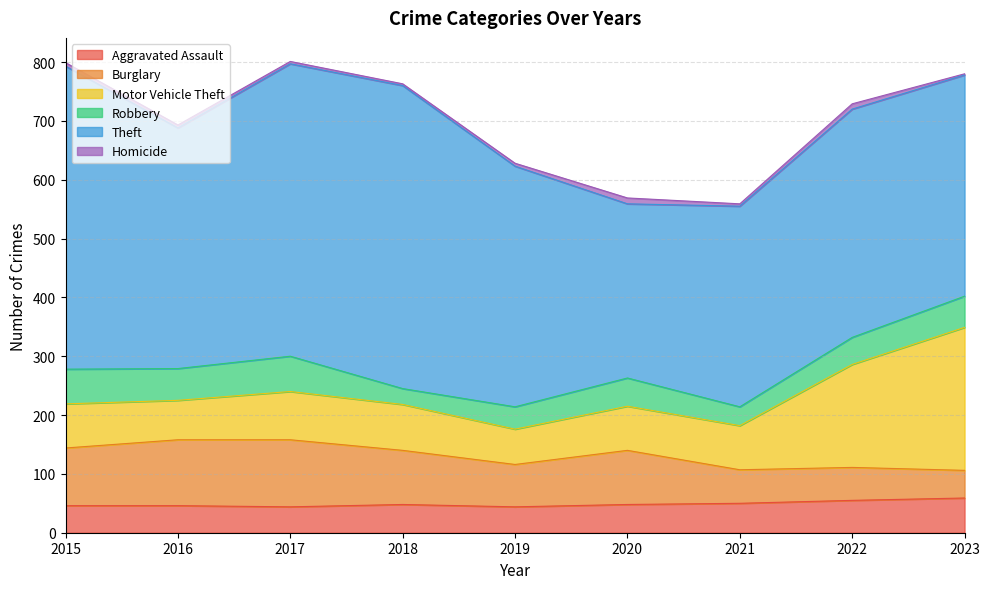

At which label does Aggravated Assault reach its minimum?

2017